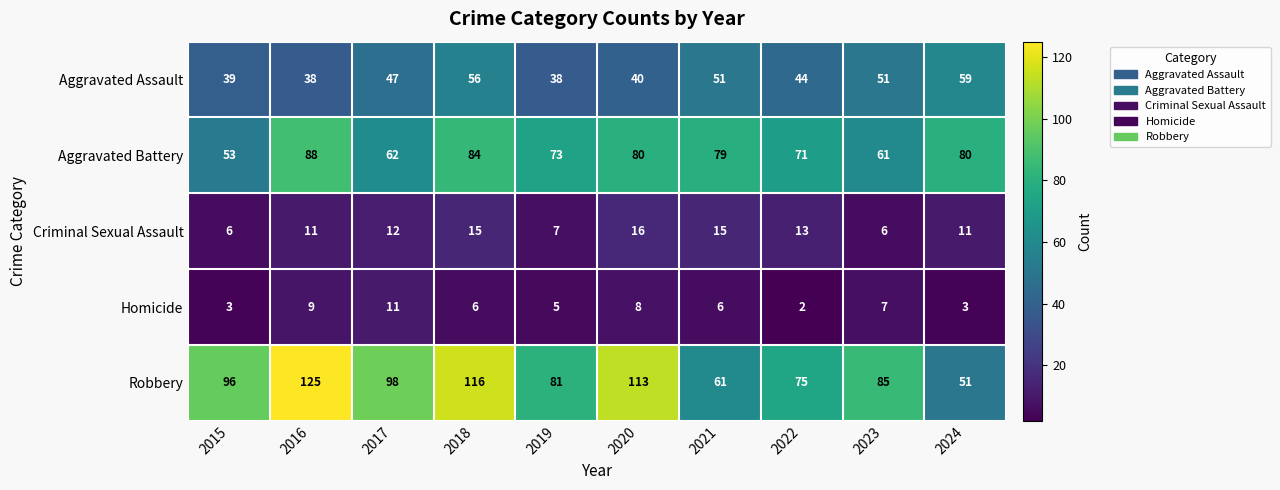

At which category is the sum across all series the highest?

2018